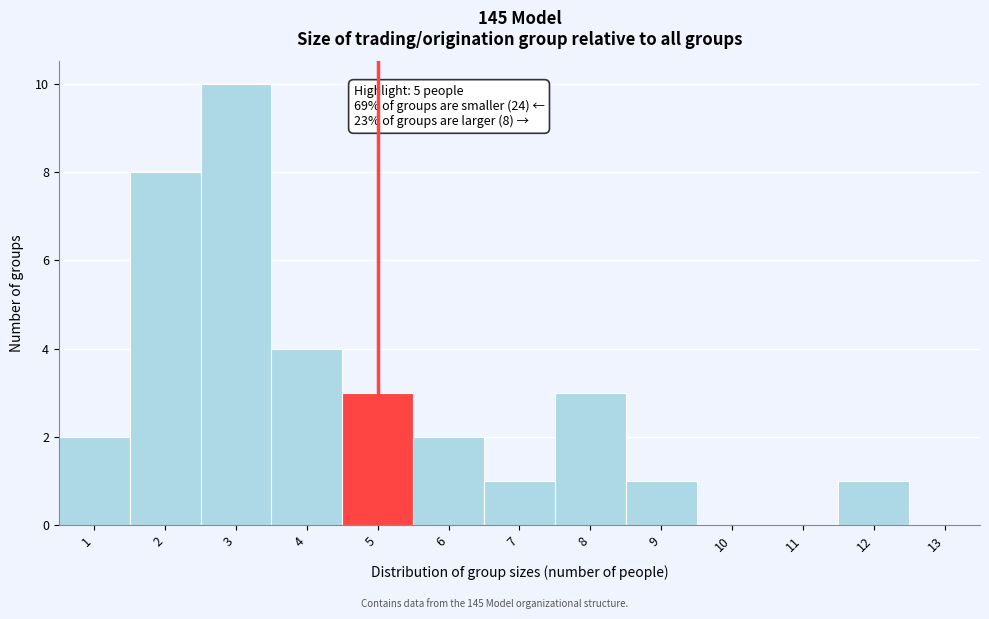

Over which range of the x-axis is the bar tallest?

2.5 to 3.5